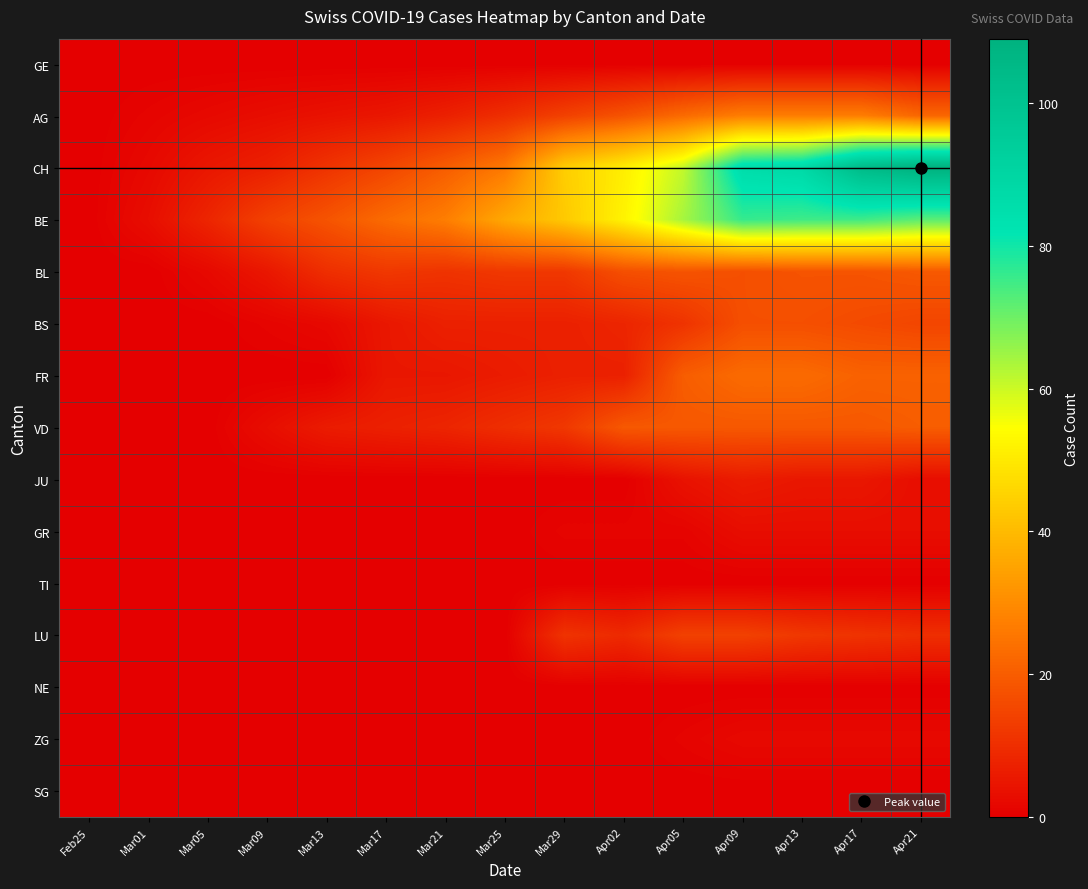

Rank the series at Mar05 from highest to lowest value.

BE, CH, AG, BL, GE, BS, FR, VD, JU, GR, TI, LU, NE, ZG, SG